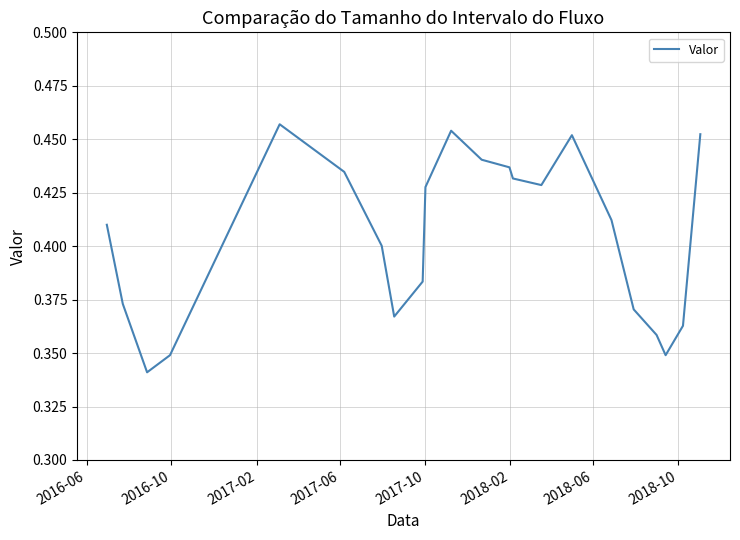

How many interior local valleys (lower than both neighbors) does the data have?

4